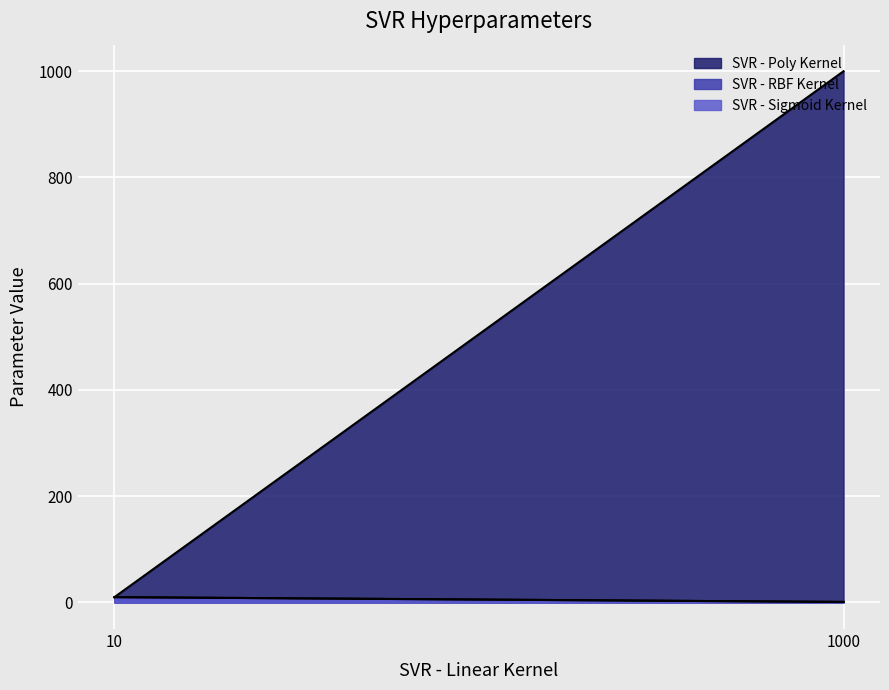

Between C and epsilon, which series saw the biggest shift?

SVR - Poly Kernel